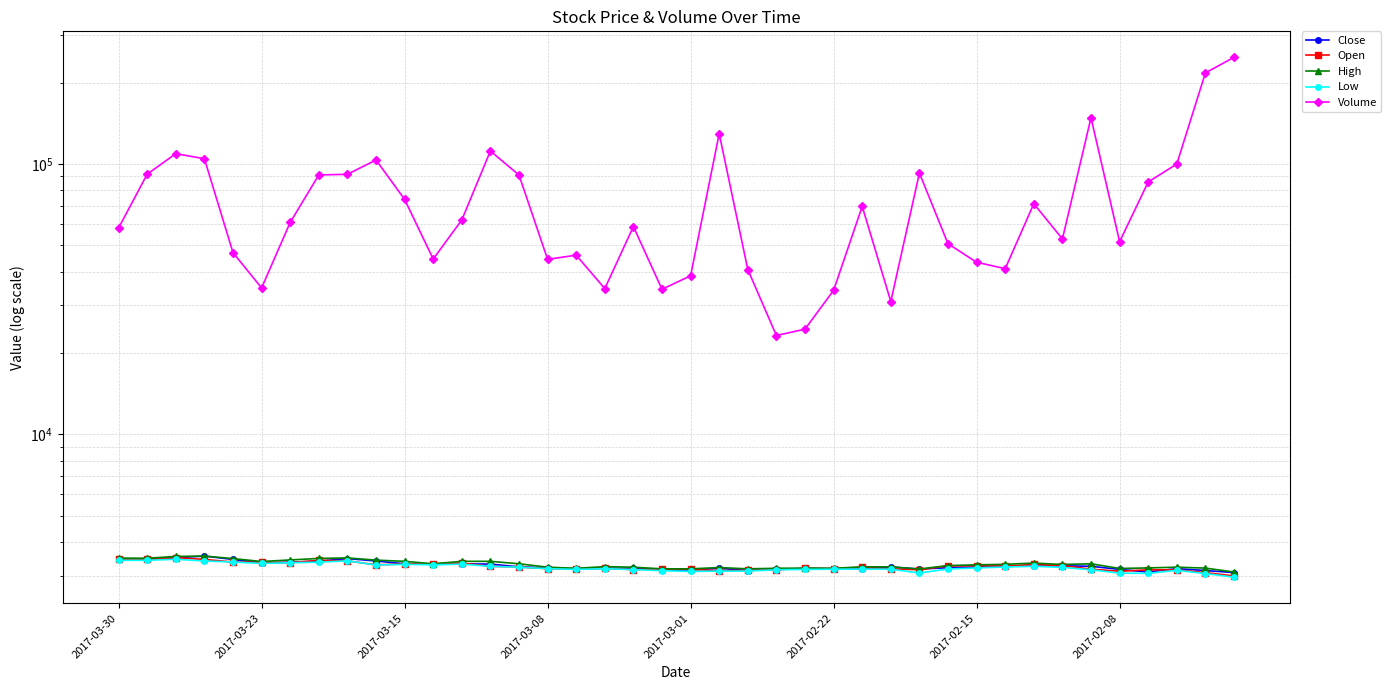

At how many categories does at least one series exceed 185150?

2